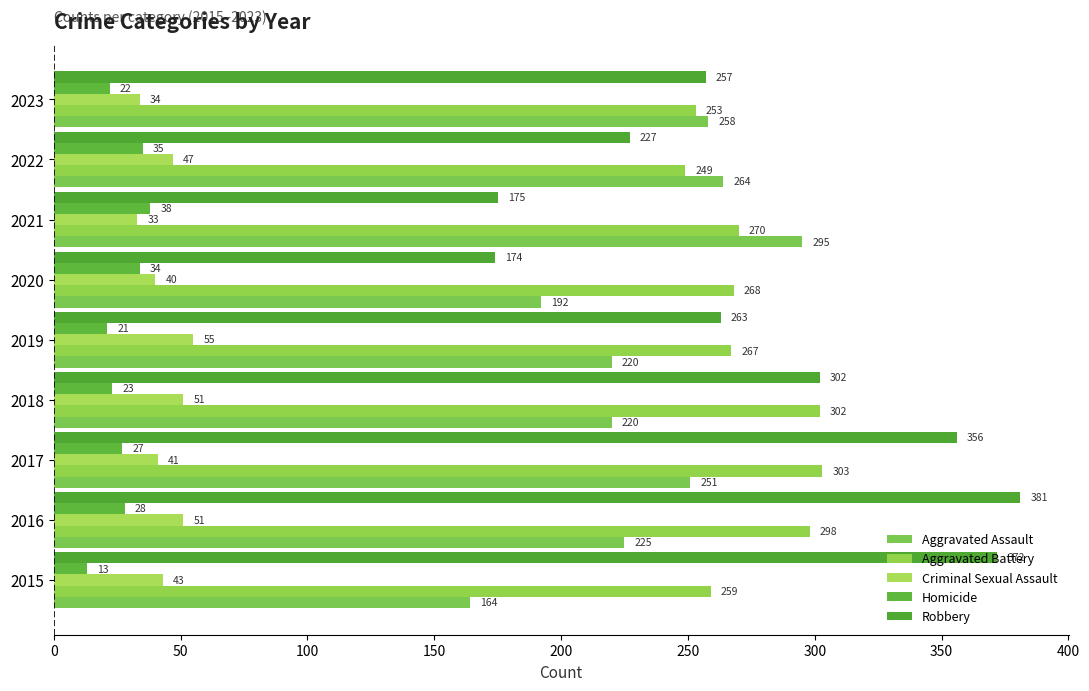

Count the number of data series in this chart.

5